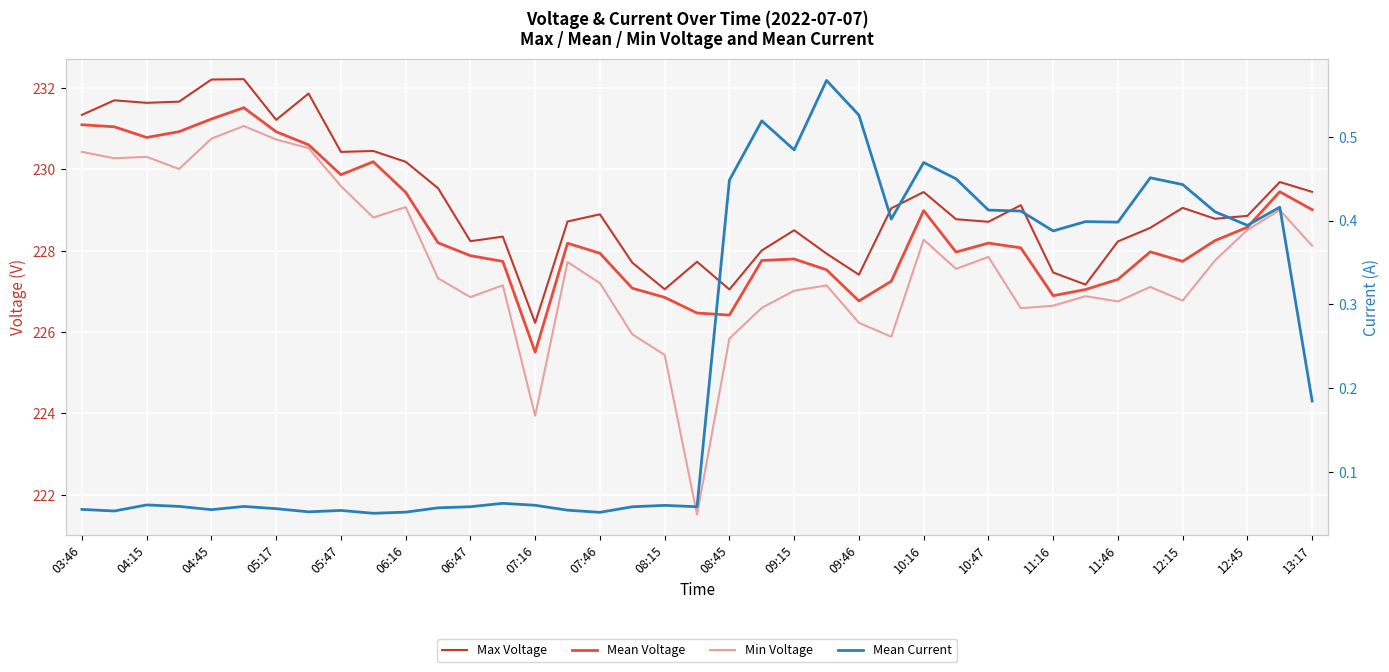

What are all the series names shown in the legend?

Max Voltage, Mean Voltage, Min Voltage, Mean Current